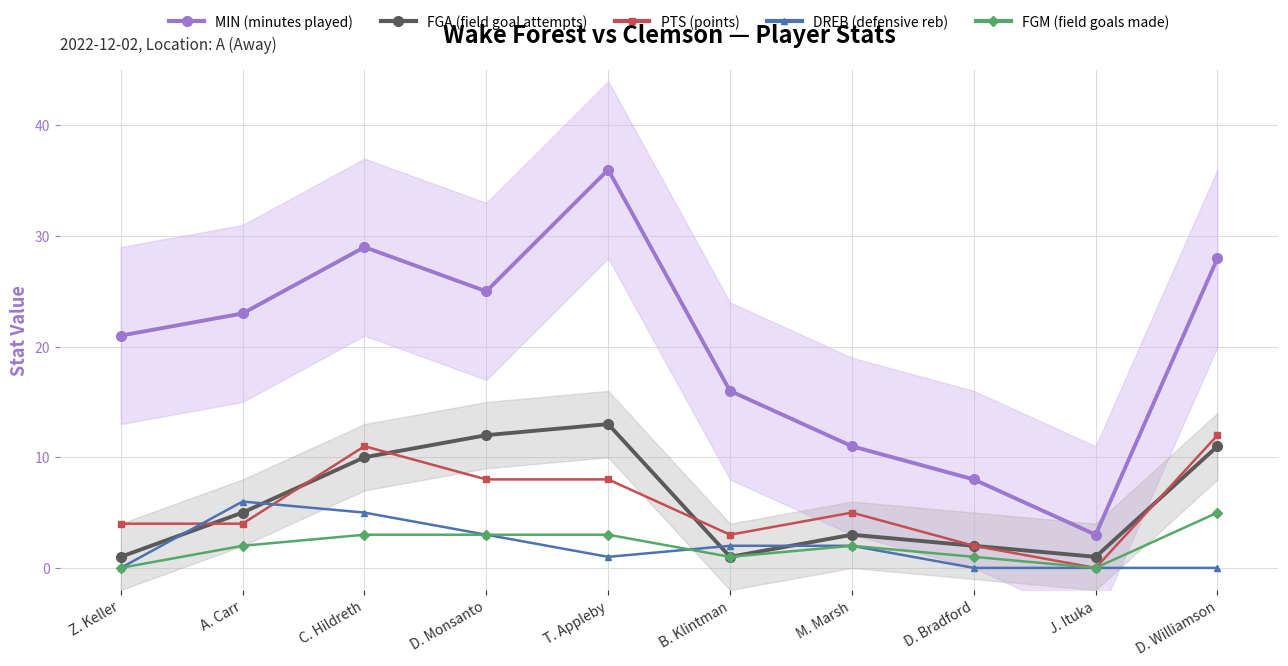

What is the total value across all series at A. Carr?

40